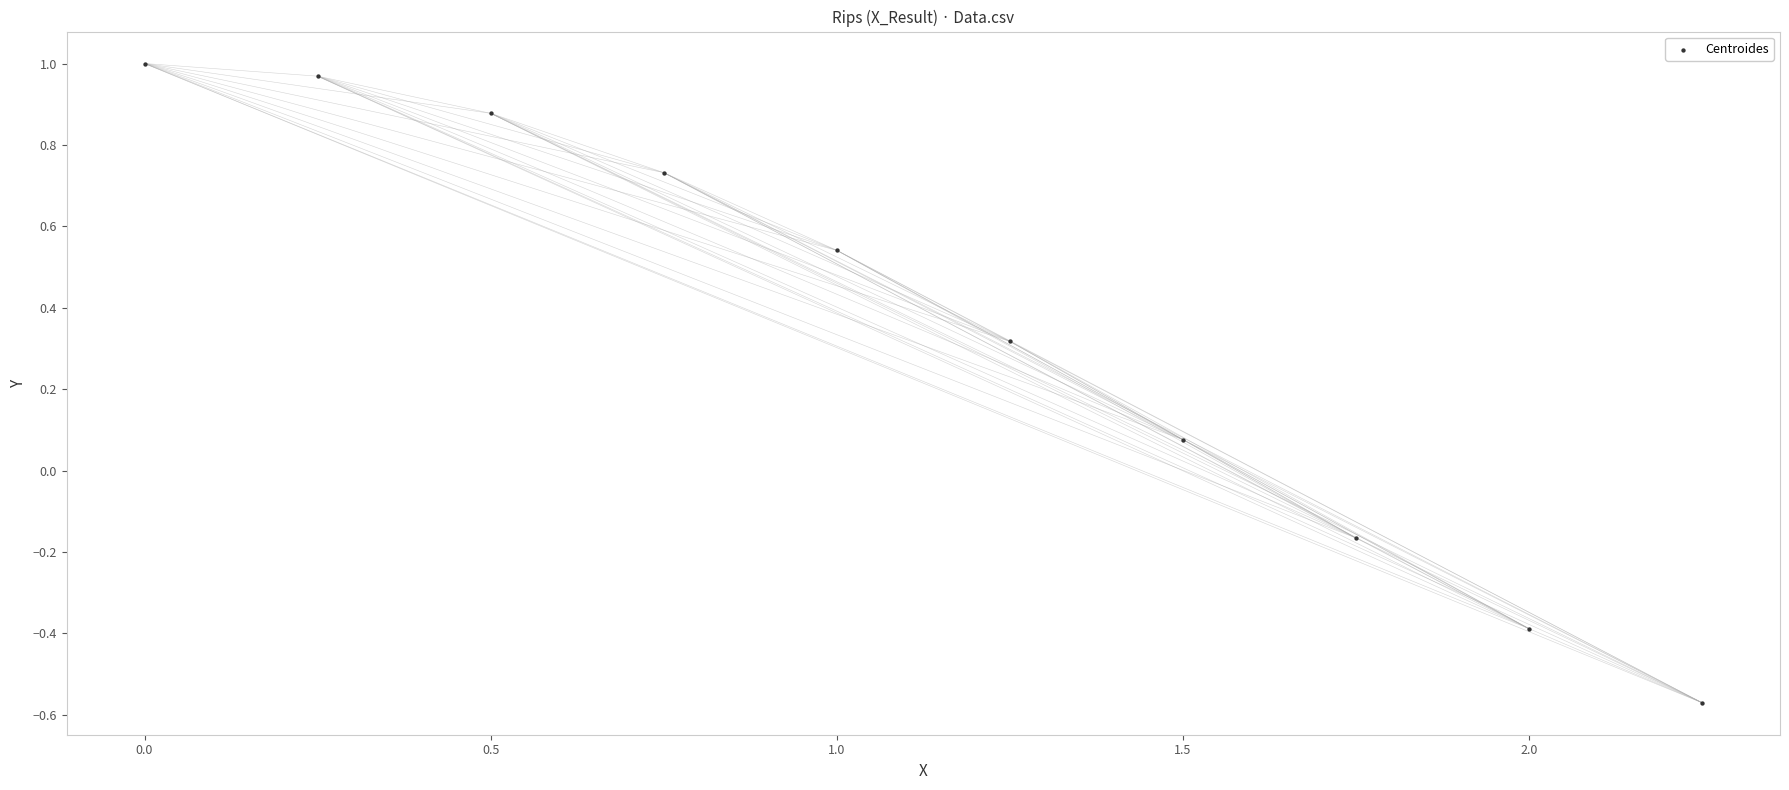

What is the range of Y values (max minus min)?

1.6